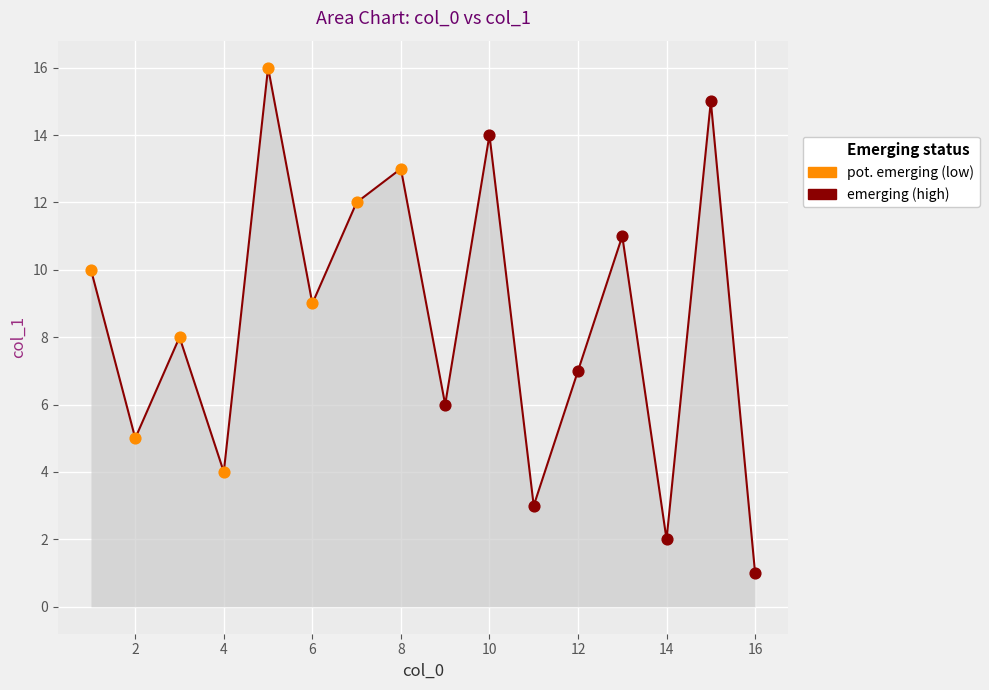

Which series contains the highest Y value?

pot. emerging (low)